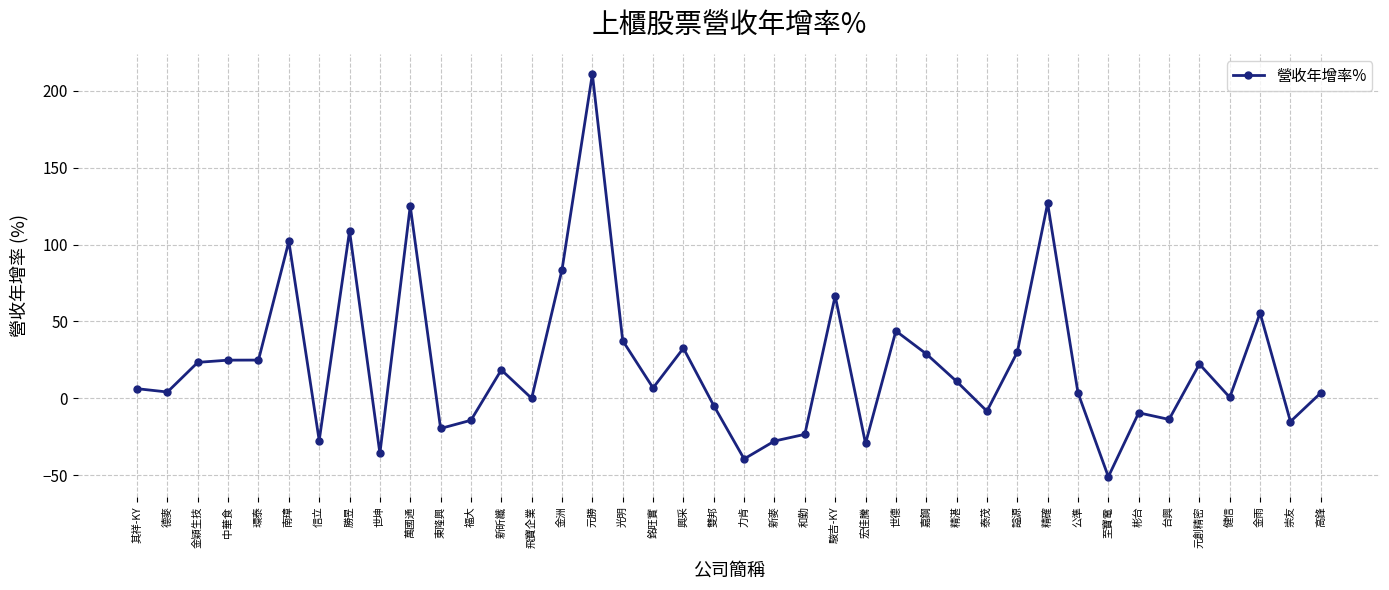

True or false: there are more than 2 points higher than both neighbors.

True